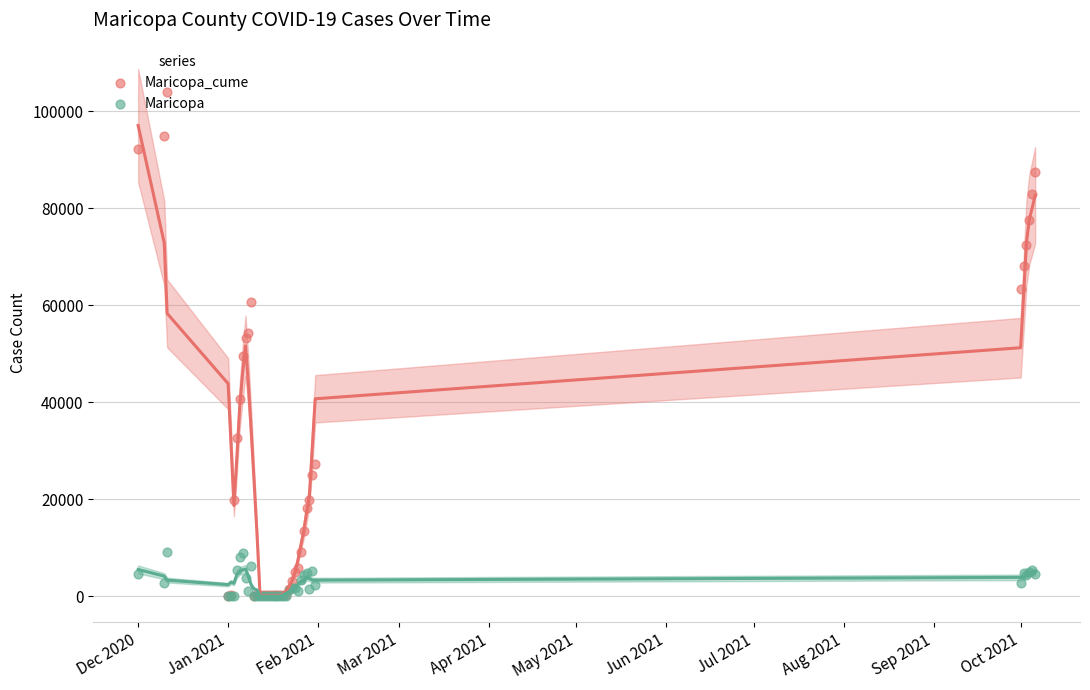

Is the value of Maricopa at May 2021 greater than the value of Maricopa_cume at 18?

No